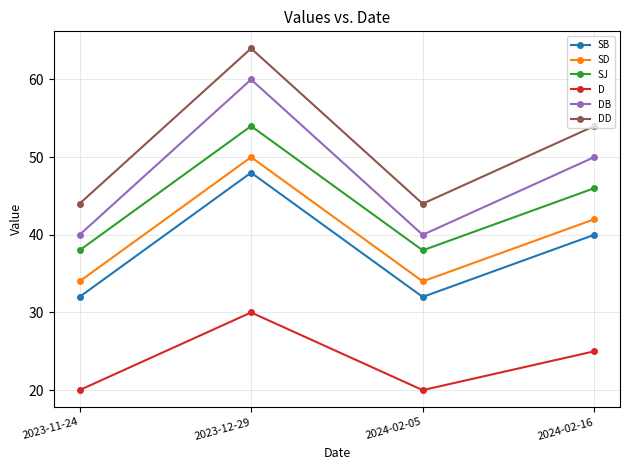

True or false: SB and DD intersect in this chart.

False